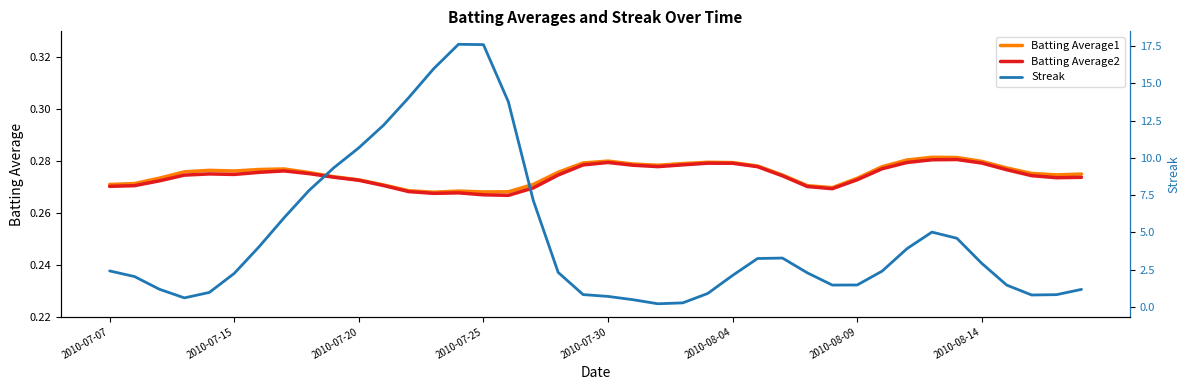

Reading left to right, list all the values displayed in this chart.

Batting Average1: 0.3	0.3	0.3	0.3	0.3	0.3	0.3	0.3	0.3	0.3	0.3	0.3	0.3	0.3	0.3	0.3	0.3	0.3	0.3	0.3	0.3	0.3	0.3	0.3	0.3	0.3	0.3	0.3	0.3	0.3	0.3	0.3	0.3	0.3	0.3	0.3	0.3	0.3	0.3	0.3
Batting Average2: 0.3	0.3	0.3	0.3	0.3	0.3	0.3	0.3	0.3	0.3	0.3	0.3	0.3	0.3	0.3	0.3	0.3	0.3	0.3	0.3	0.3	0.3	0.3	0.3	0.3	0.3	0.3	0.3	0.3	0.3	0.3	0.3	0.3	0.3	0.3	0.3	0.3	0.3	0.3	0.3
Streak: 2.4	2.0	1.2	0.6	1.0	2.2	4.0	6.0	7.8	9.3	10.7	12.2	14.0	16.0	17.6	17.6	13.8	7.1	2.3	0.8	0.7	0.5	0.2	0.3	0.9	2.1	3.2	3.3	2.3	1.5	1.5	2.4	3.9	5.0	4.6	2.9	1.5	0.8	0.8	1.2